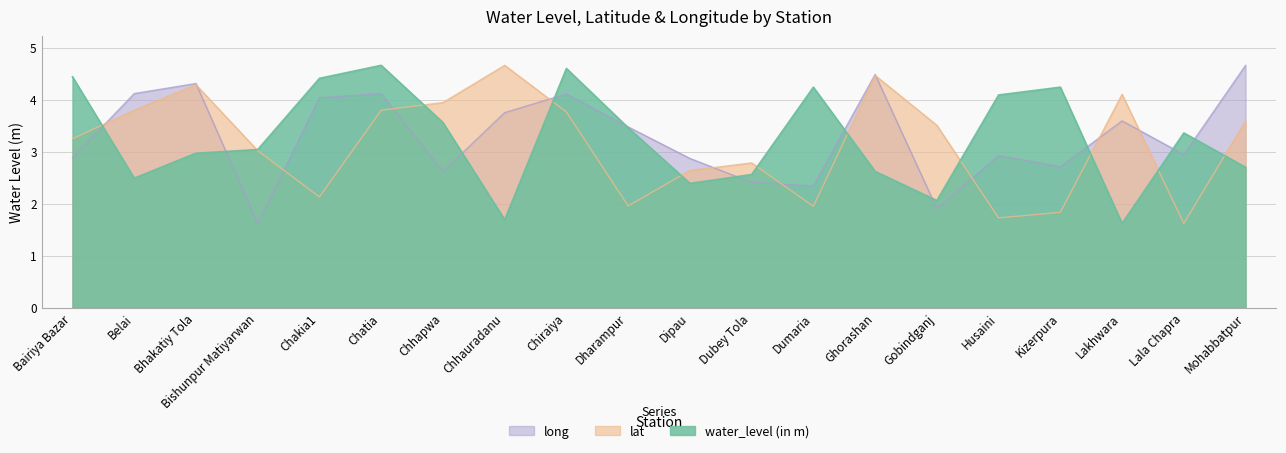

What is the label of the 8th point from the right?

Dumaria